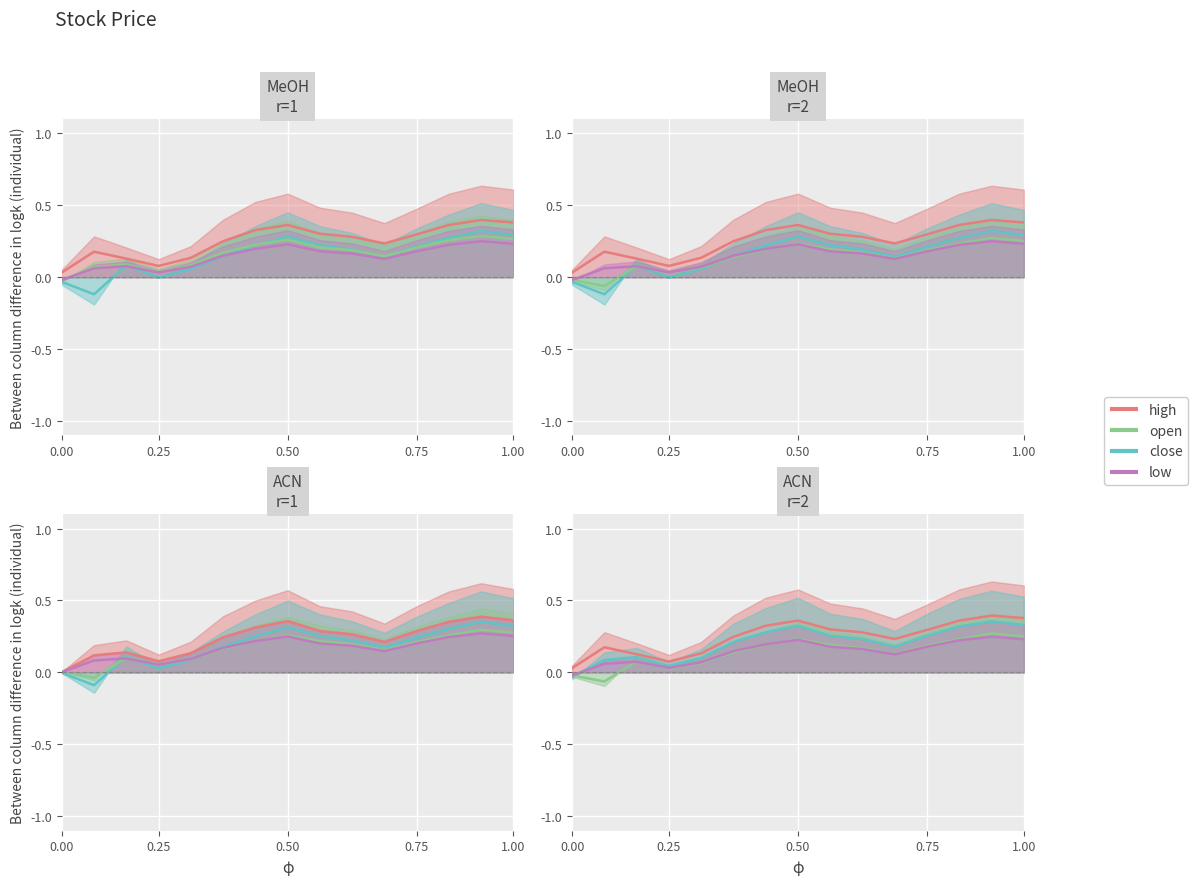

Which series has the widest spread of values?

low